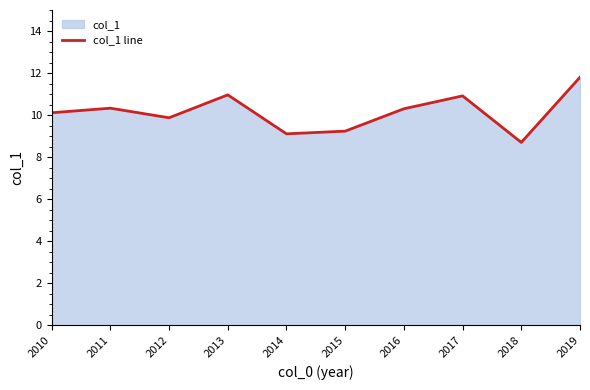

What is the value of the 10th point from the left?

11.8